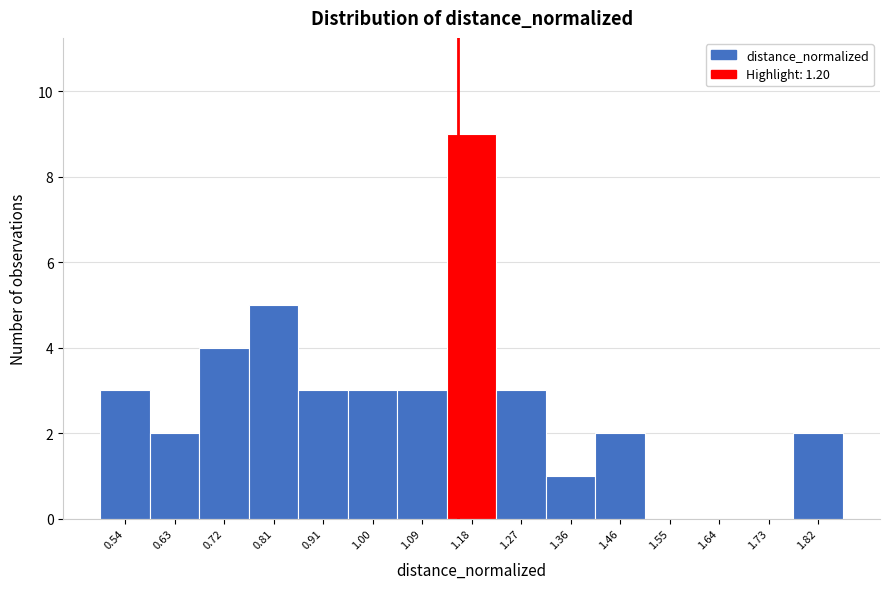

Reading left to right, transcribe all the data shown in this chart.

0.54=3	0.63=2	0.72=4	0.81=5	0.91=3	1.00=3	1.09=3	1.18=9	1.27=3	1.36=1	1.46=2	1.55=0	1.64=0	1.73=0	1.82=2